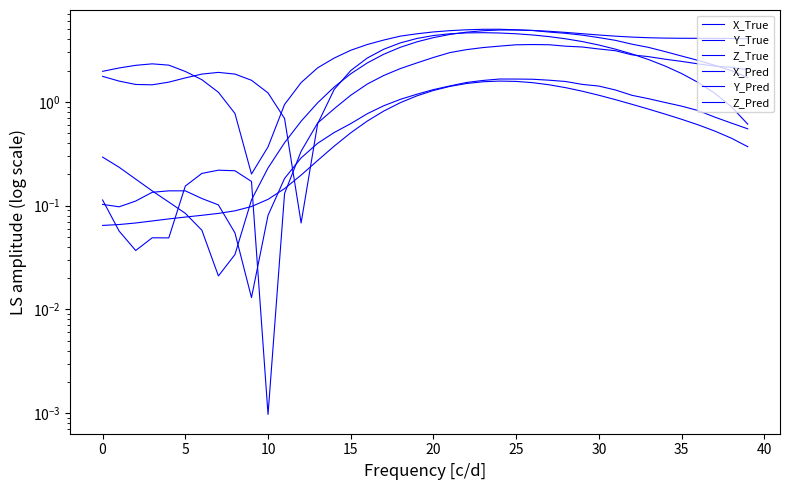

At which category does Z_Pred reach its first local peak?

5